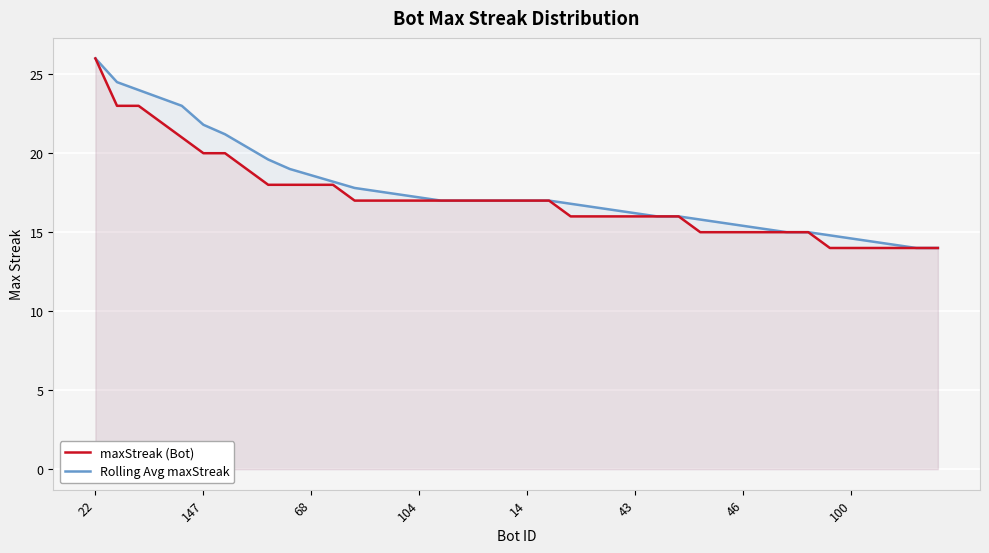

At which label does maxStreak (Bot) first exceed 17?

22